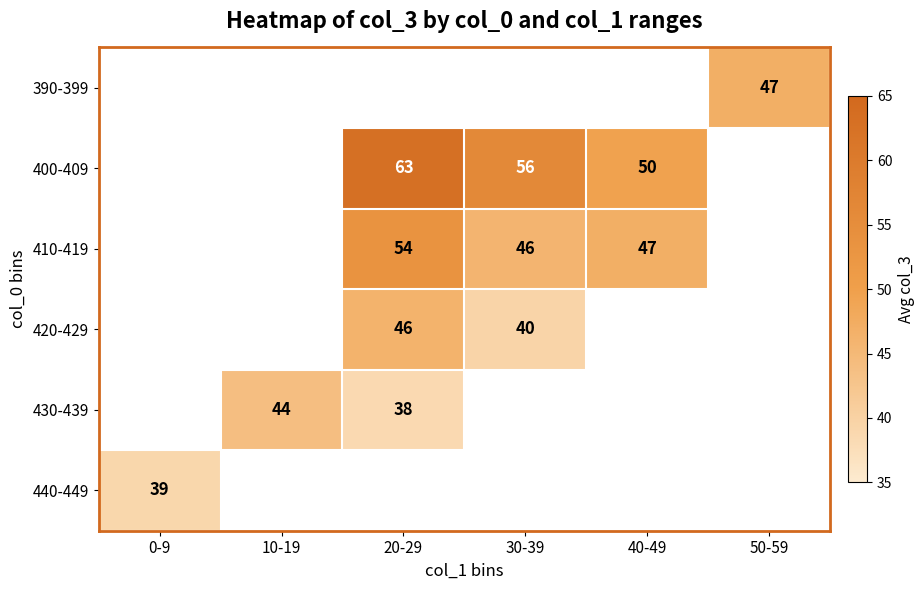

Is it true that 430-439 equals 38 at 20-29?

True